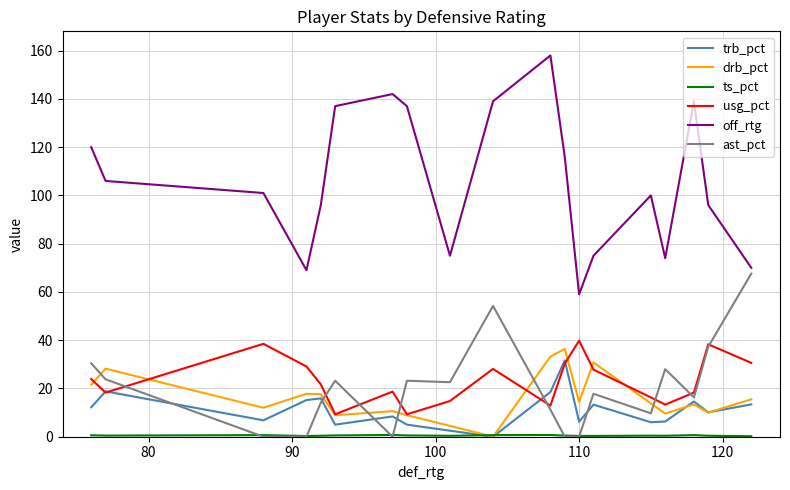

Which series has the largest total across all categories?

off_rtg